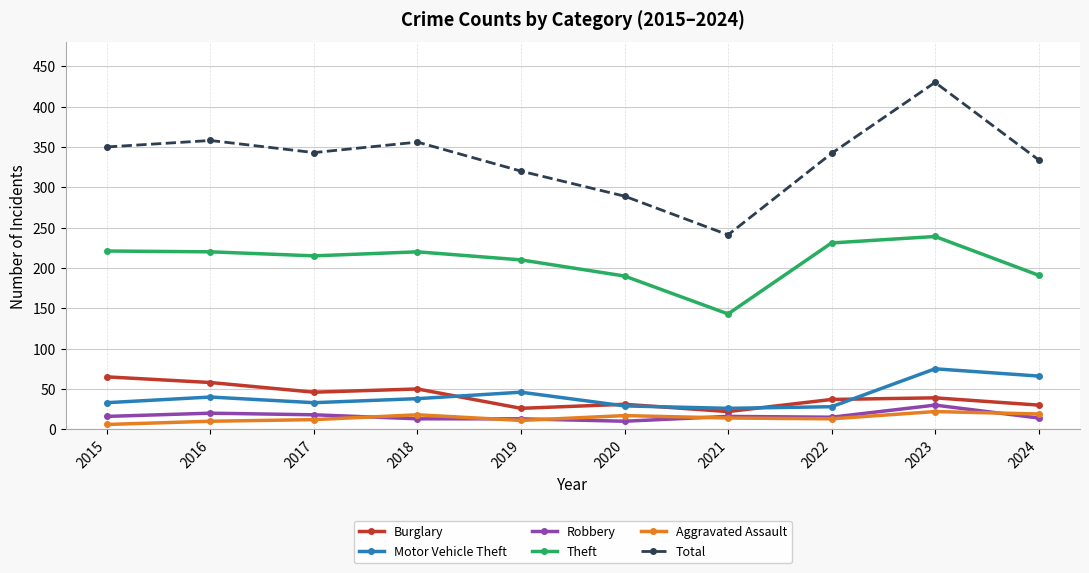

What is the difference between the highest and lowest values at 2016?

348